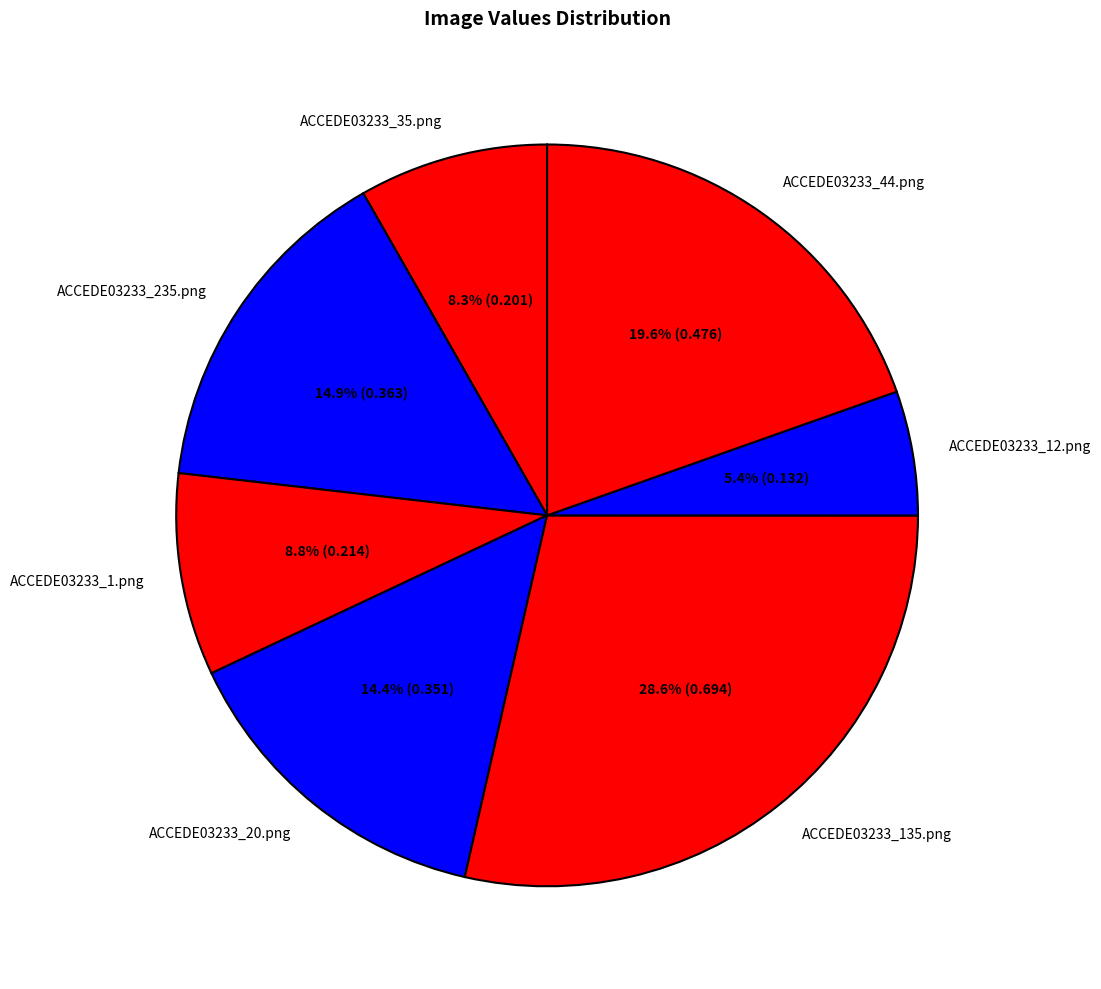

What percentage do ACCEDE03233_235.png and ACCEDE03233_44.png together represent?

34.5%